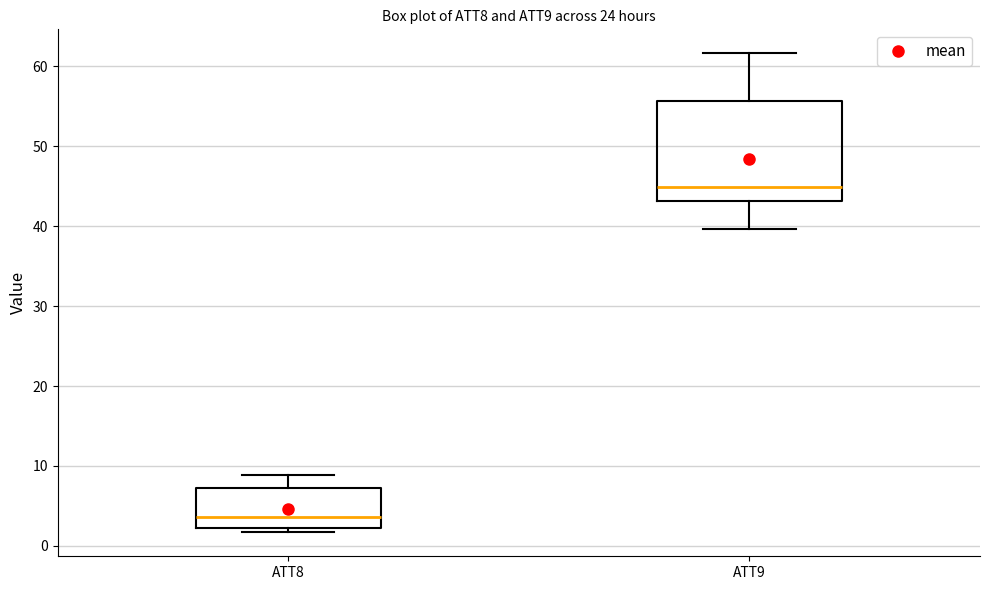

Which box is the tallest, from its lower edge to its upper edge?

ATT9